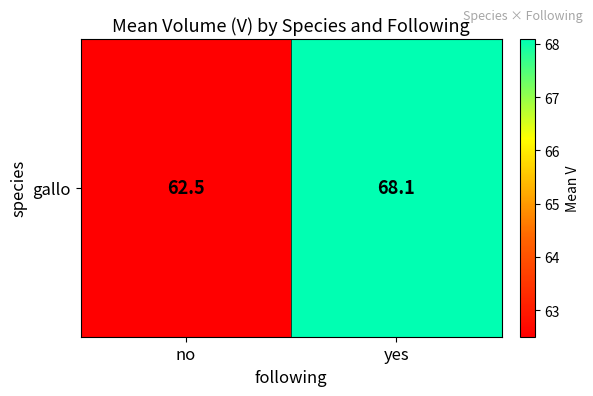

Approximately how many times larger is the value at no compared to yes?

0.9